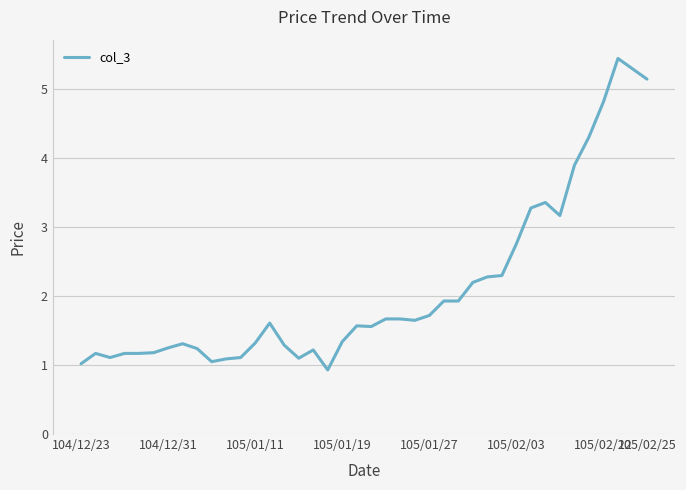

What is the difference between the maximum and minimum values?

4.5